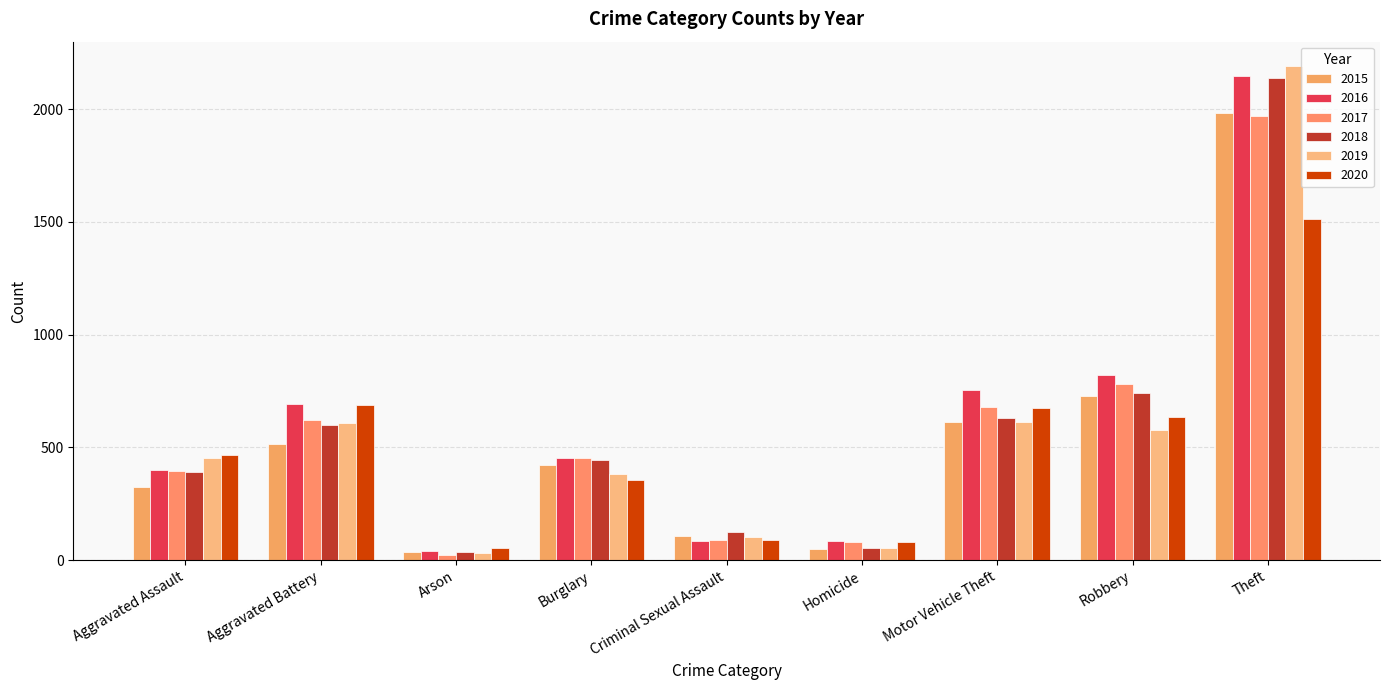

Which category has the lowest value across all series?

Arson